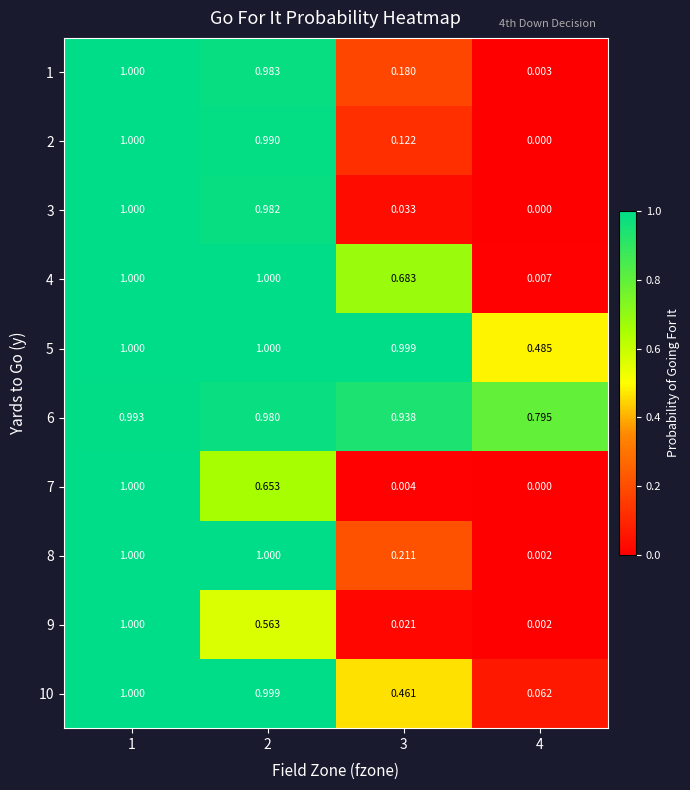

Is the value of 8 at 1 greater than the value of 6 at 1?

Yes